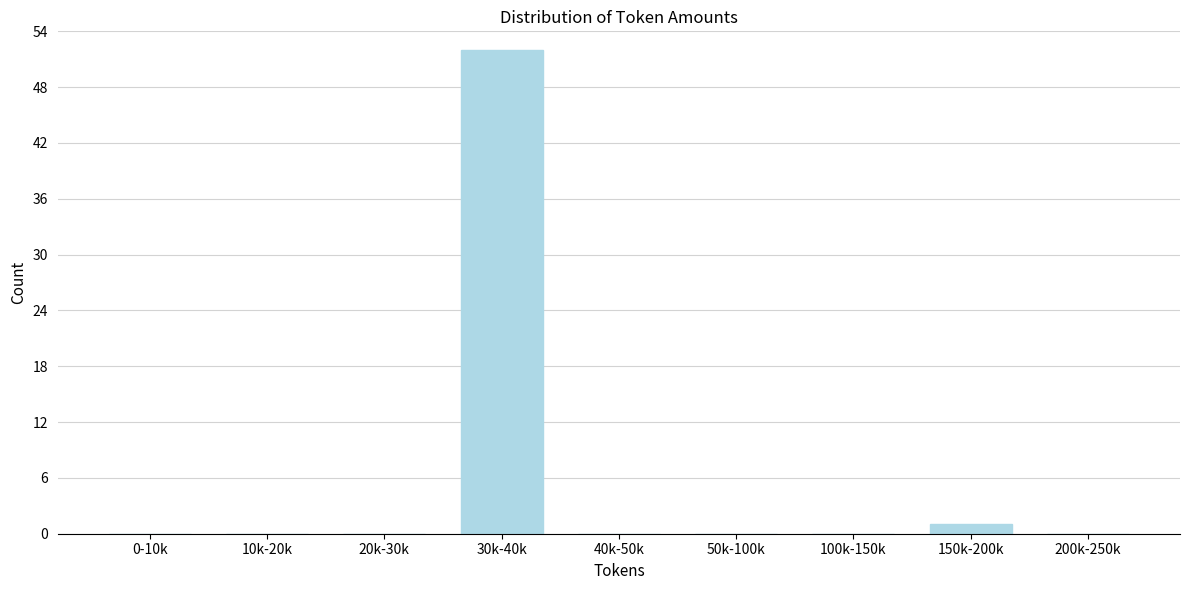

Reading left to right, extract all data points from this chart.

0-10k=0	10k-20k=0	20k-30k=0	30k-40k=52	40k-50k=0	50k-100k=0	100k-150k=0	150k-200k=1	200k-250k=0